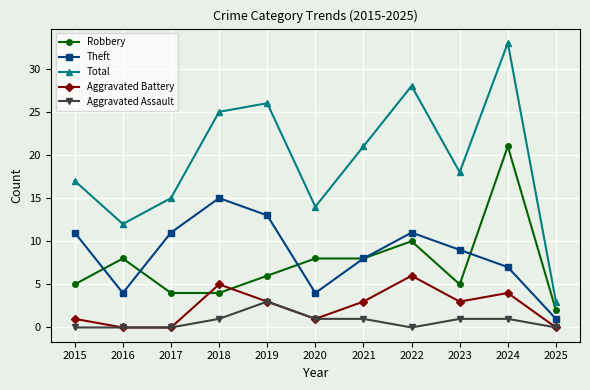

The value of Robbery at 2023 is 11. True or false?

False